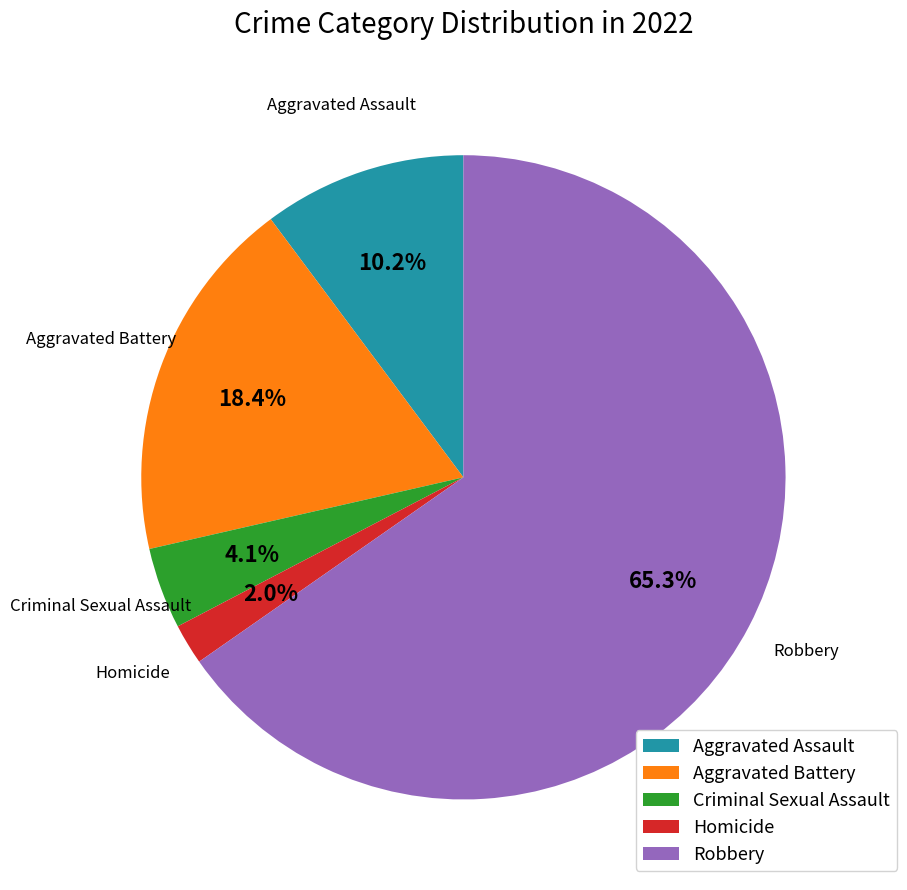

Does Robbery account for over 50% of the chart?

Yes